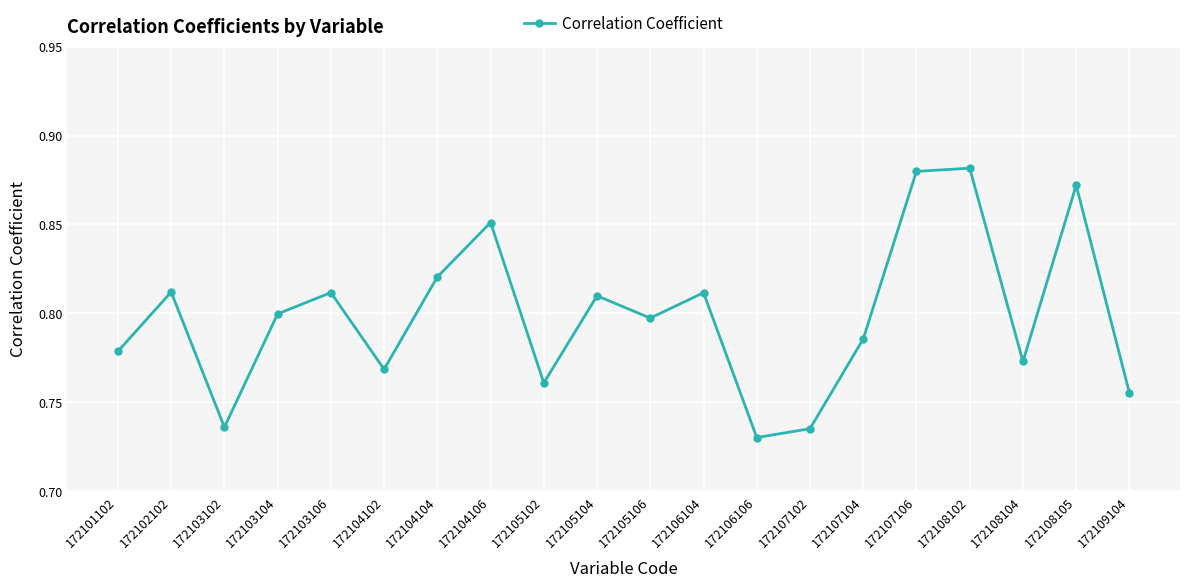

Between 172104102 and 172102102, which is larger?

172102102